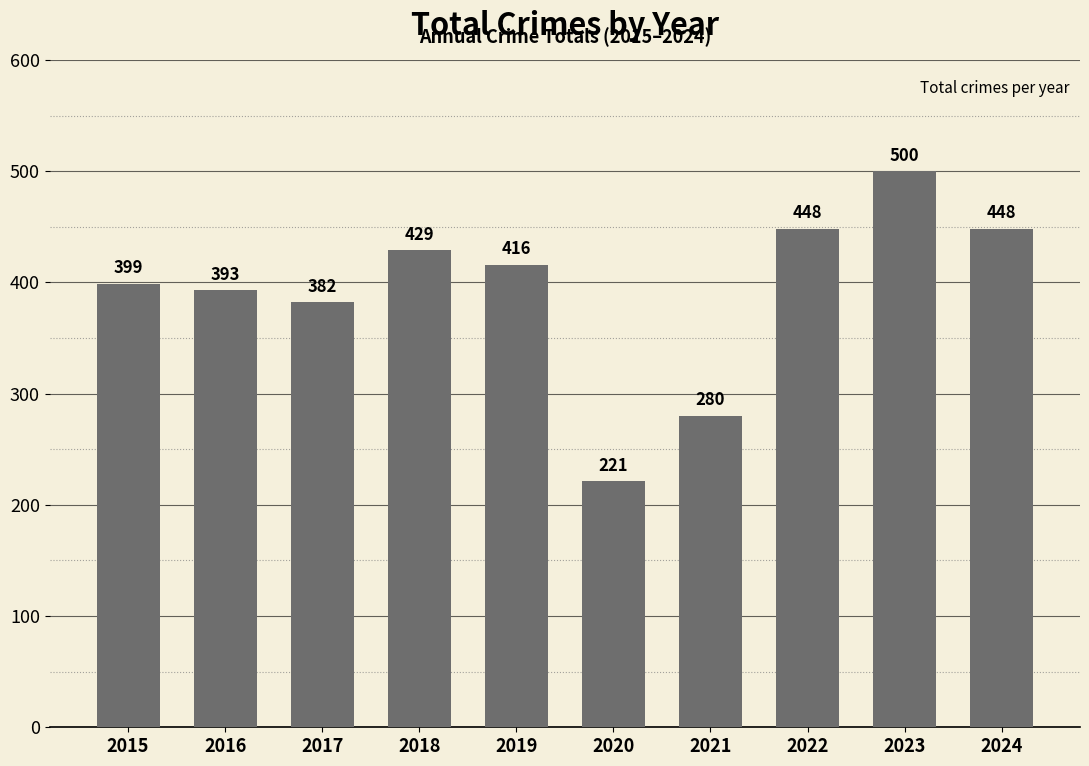

Reading left to right, list all the values displayed in this chart.

399	393	382	429	416	221	280	448	500	448